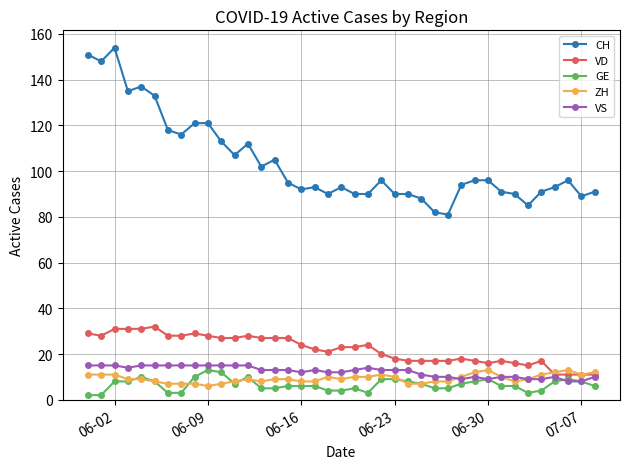

What is the sum of all VS values?

481